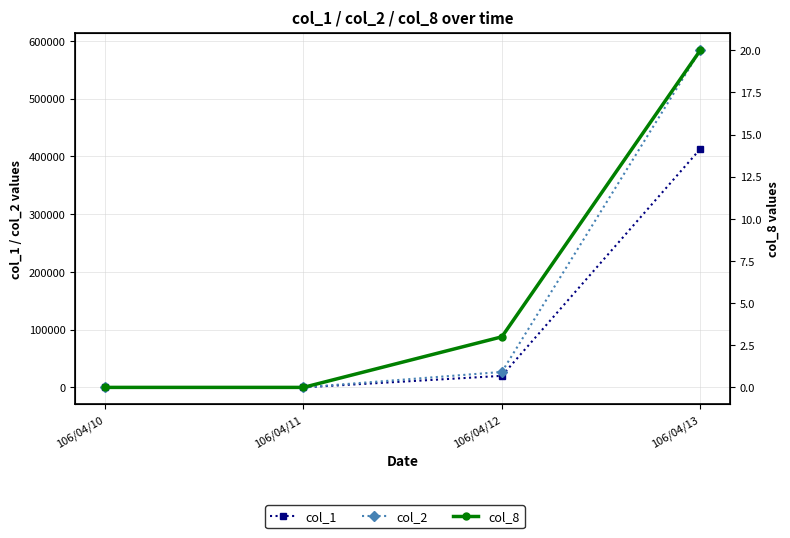

True or false: col_1 and col_8 cross at least once.

False